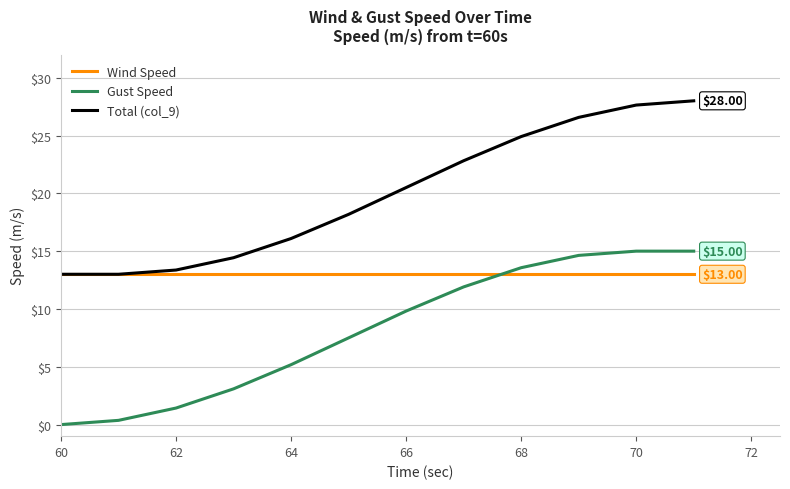

Which series has the largest total across all categories?

Total (col_9)